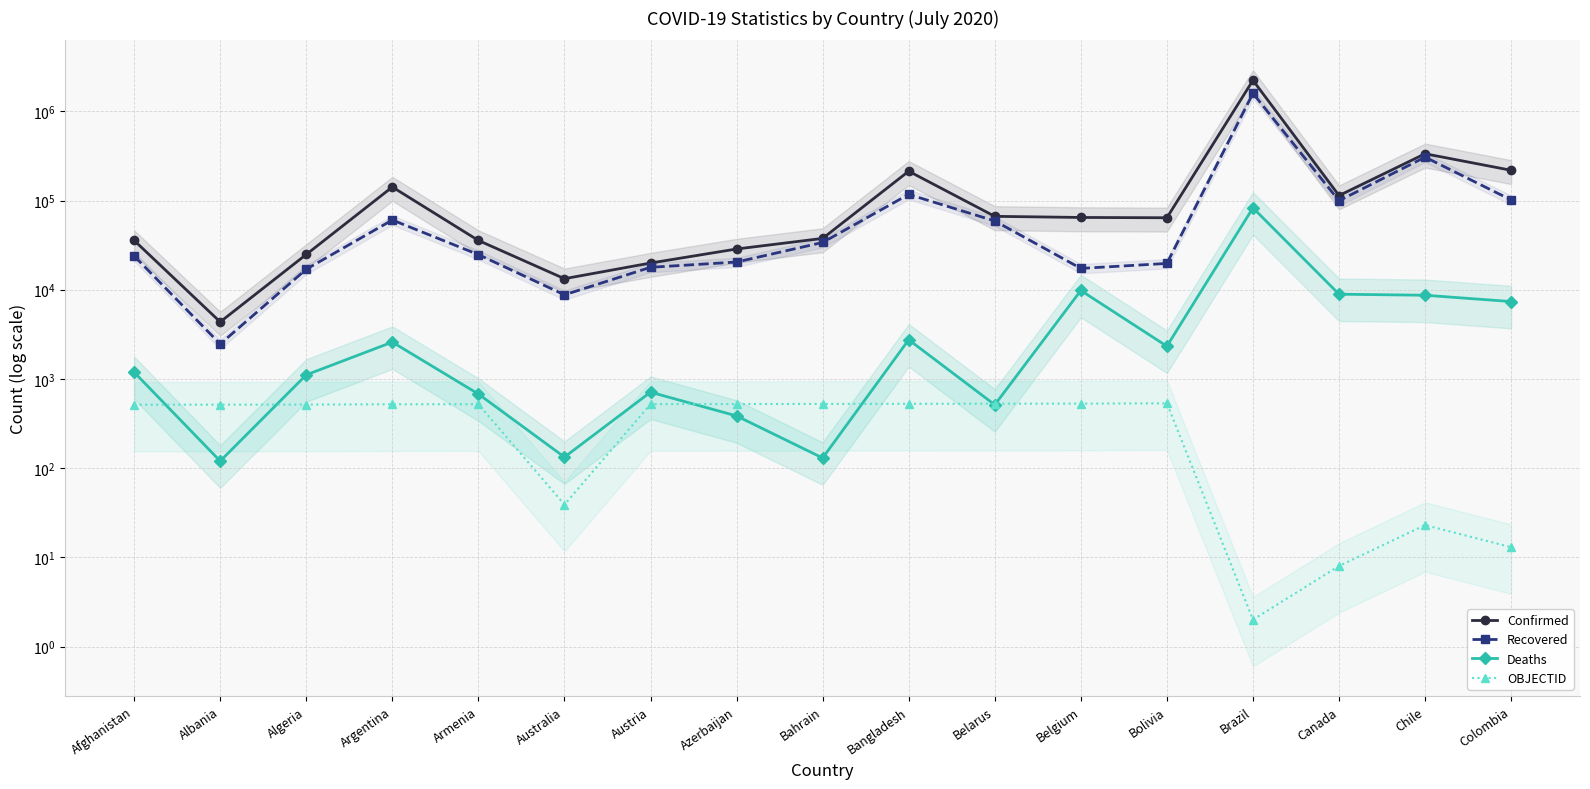

Which label corresponds to the largest value in the chart?

Brazil